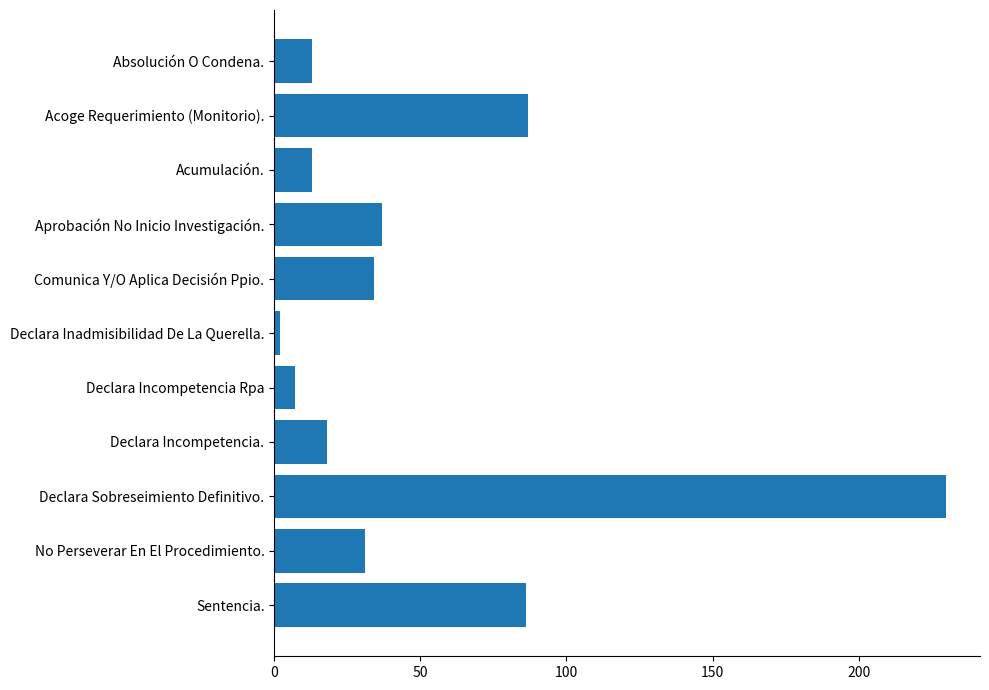

The chart shows a value of 7 at Declara Incompetencia Rpa. True or false?

True